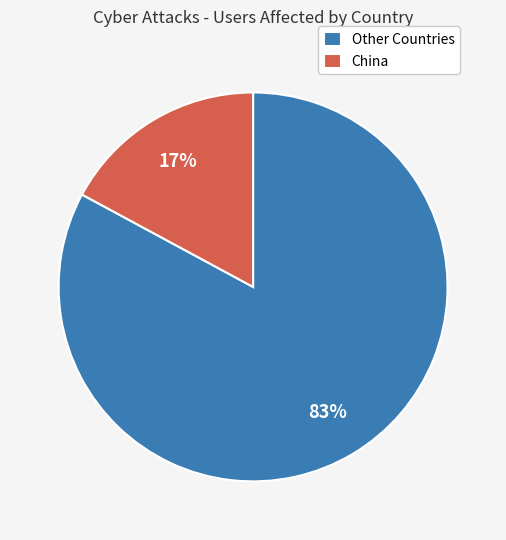

Which slice is the smallest?

China